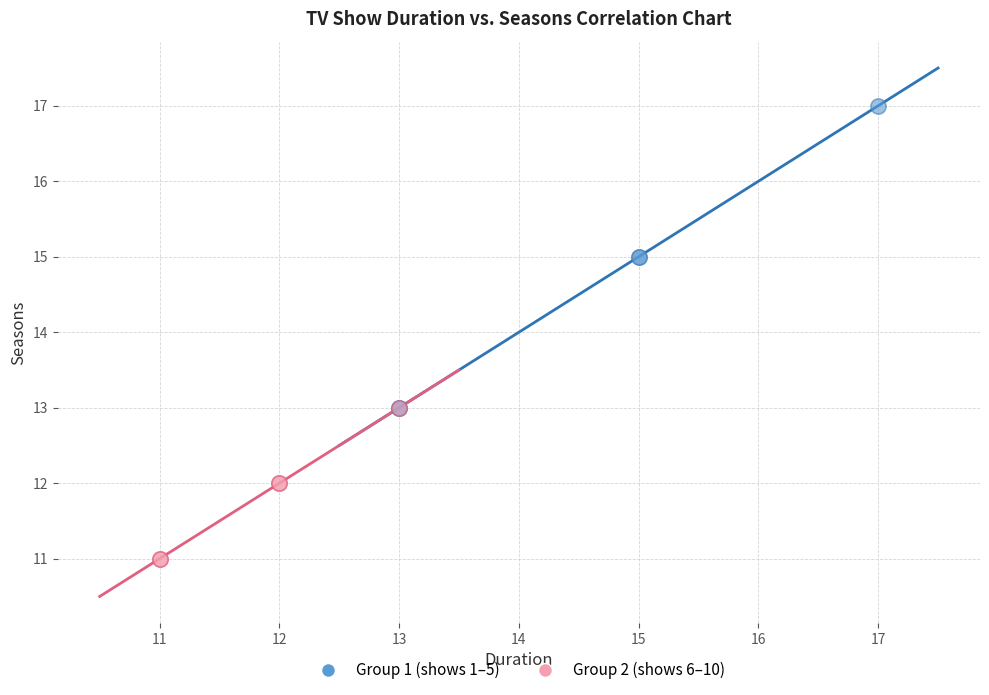

Which series has the largest Y range (max minus min)?

Group 1 (shows 1–5)